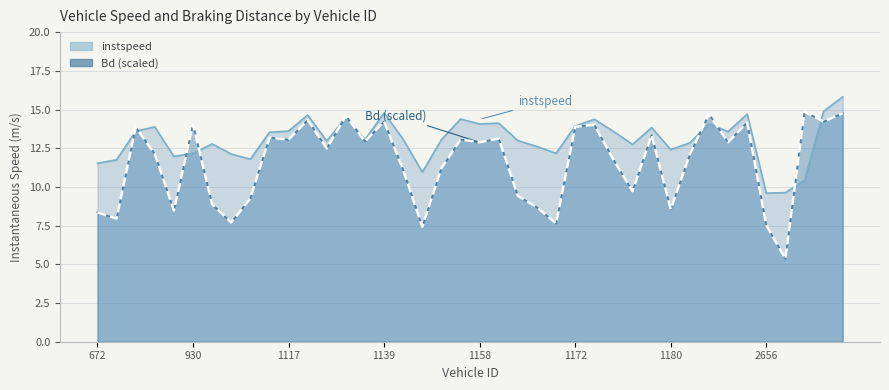

What is the difference between the maximum and minimum values in the instspeed series?

6.2